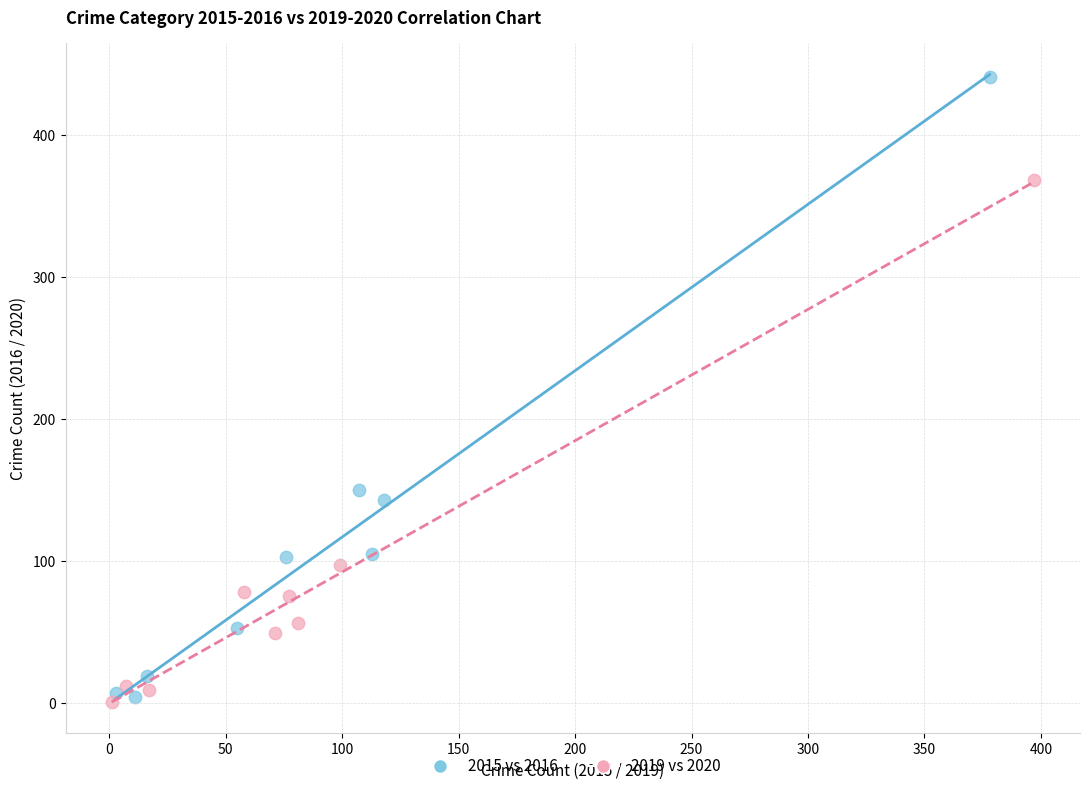

Which series has the widest spread of Y values?

2015 vs 2016